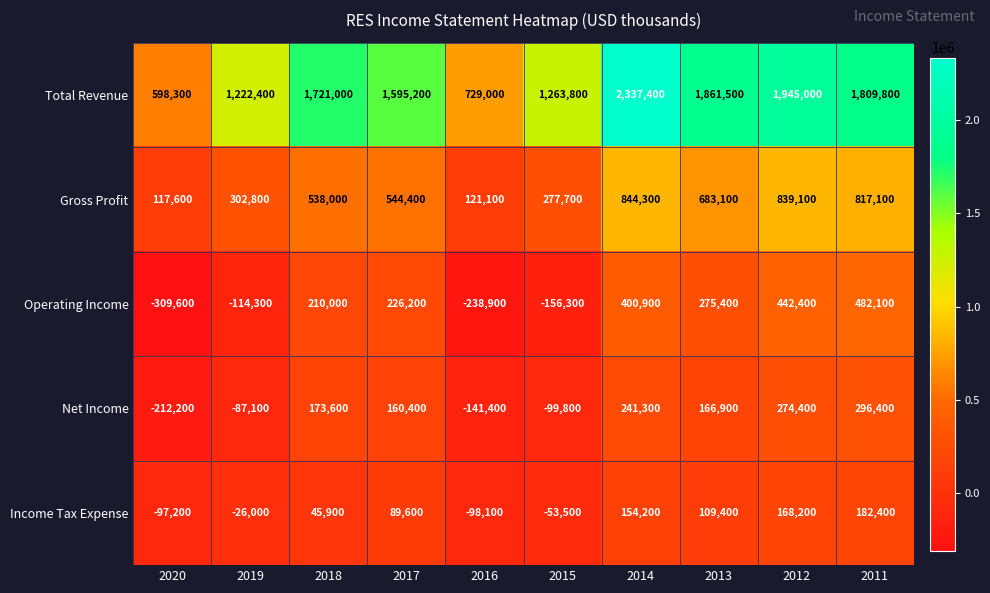

Is it true that Net Income equals 173600 at 2018?

True